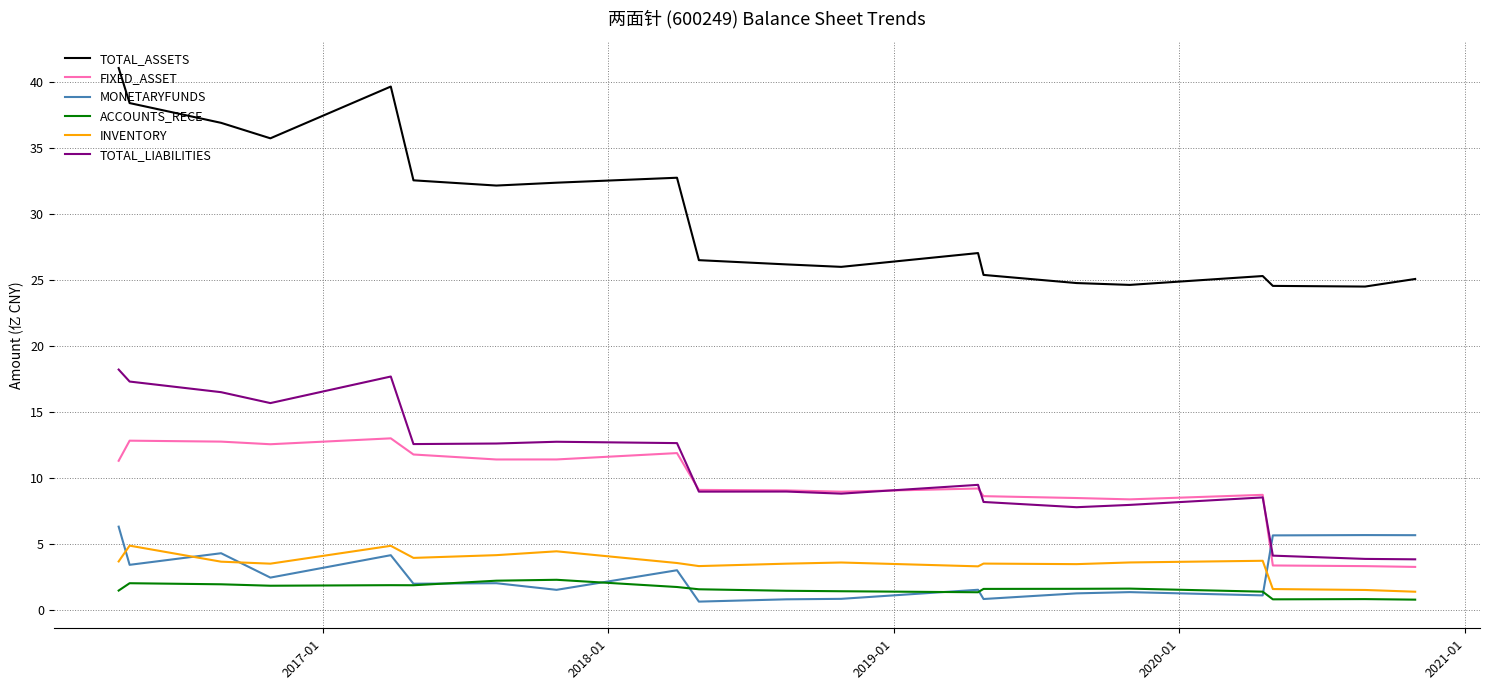

What is the minimum value for TOTAL_ASSETS?

24.5